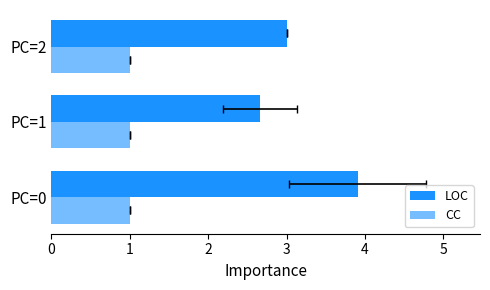

How many LOC values are between 2 and 3?

2